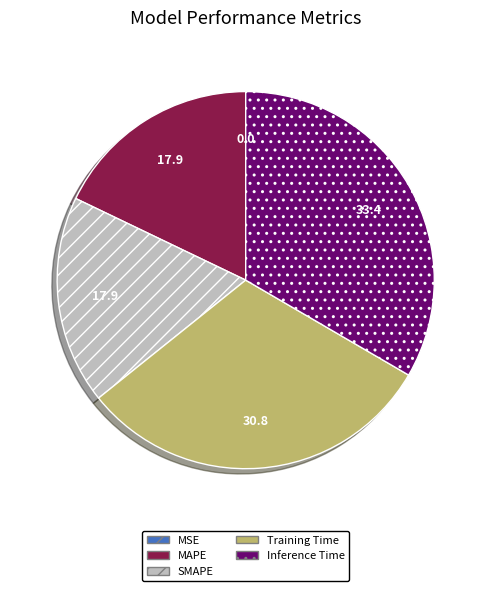

Is MAPE the majority of the pie?

No